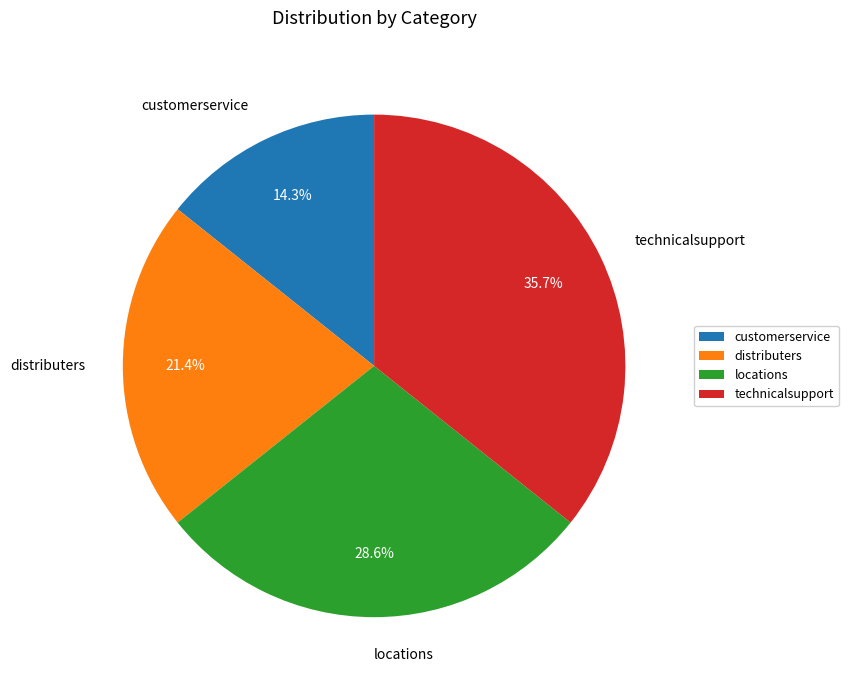

Which category has the smallest portion of the pie?

customerservice